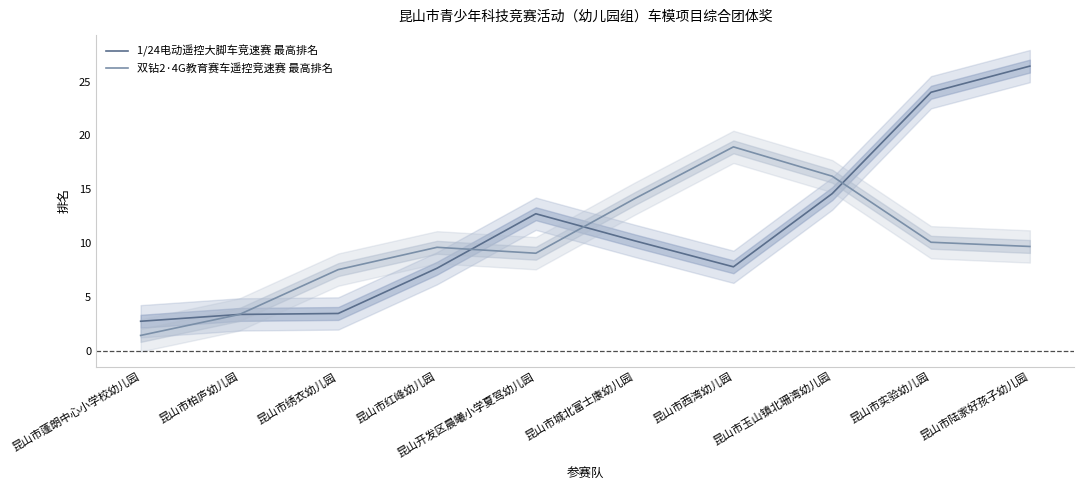

Rank the series by their maximum value, from highest to lowest.

1/24电动遥控大脚车竞速赛 最高排名, 双钻2·4G教育赛车遥控竞速赛 最高排名